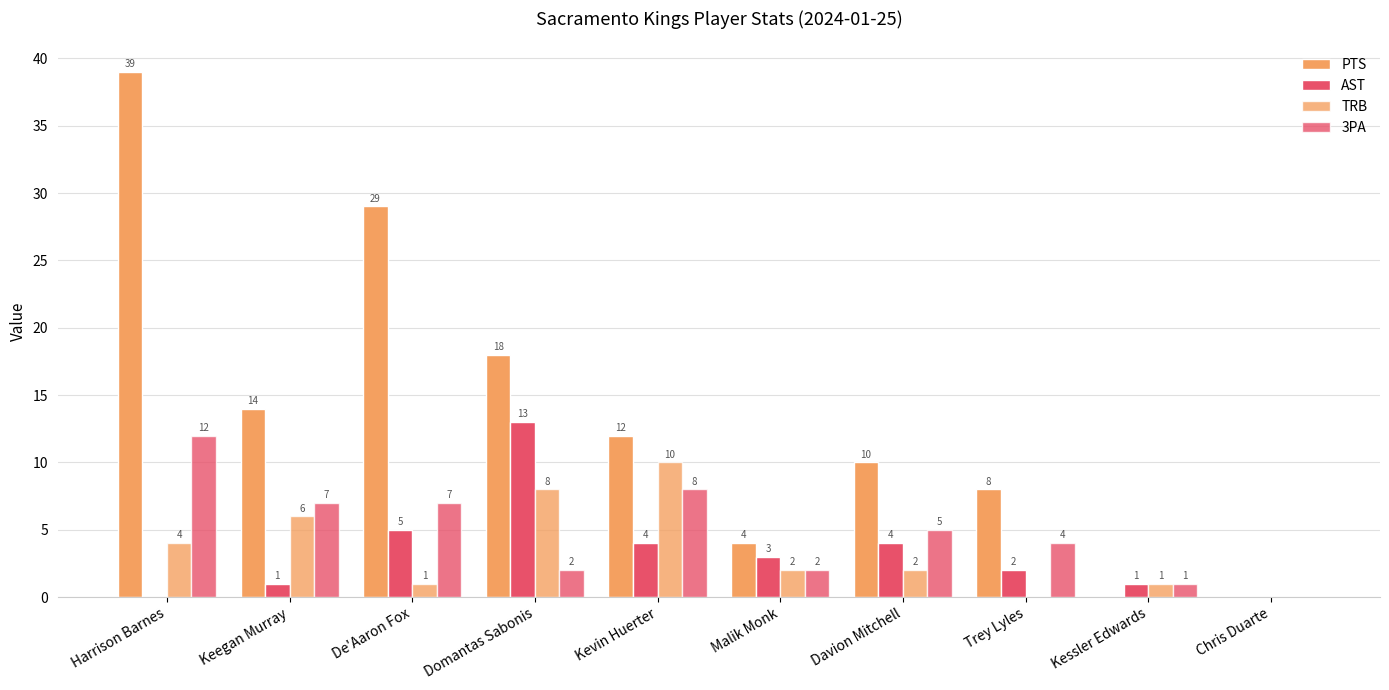

At how many categories does at least one series exceed 35?

1